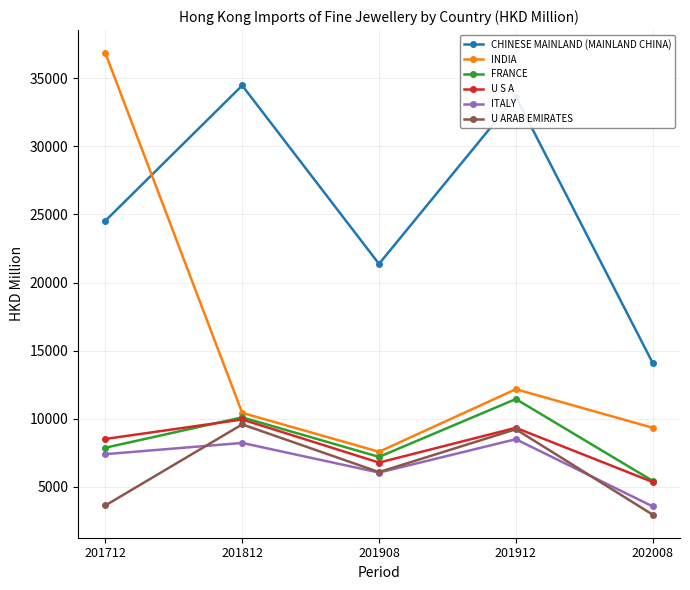

What is the value of the FRANCE point at the 1st from the left?

7862.0